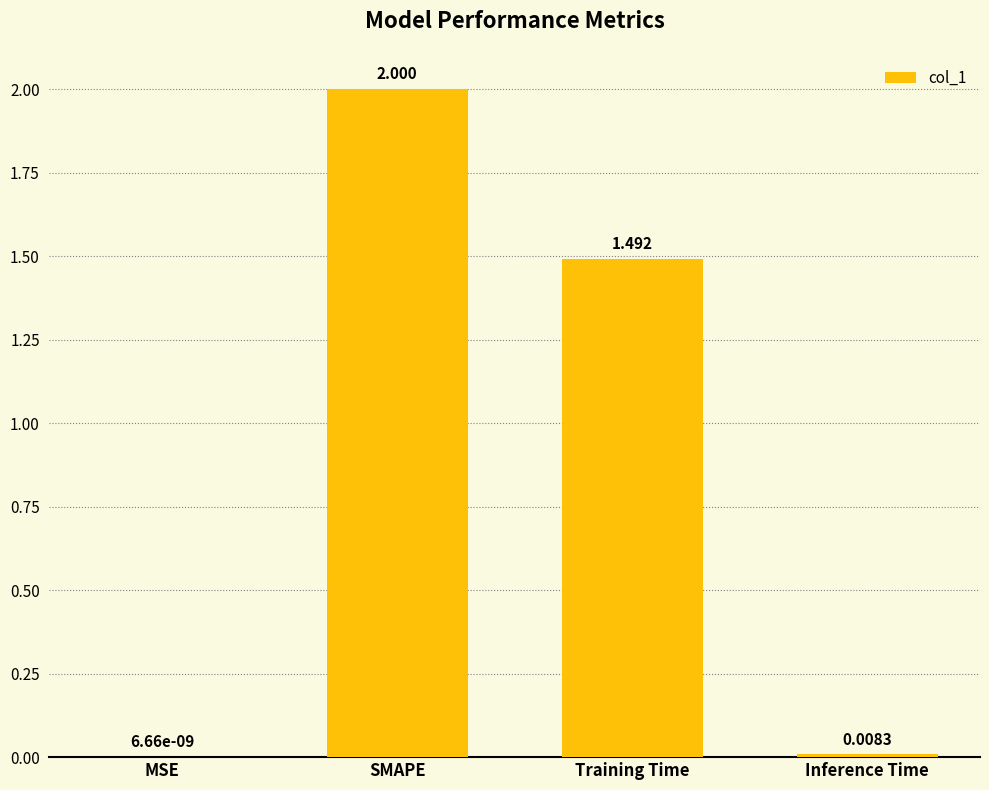

At which label does the data first exceed 1?

SMAPE